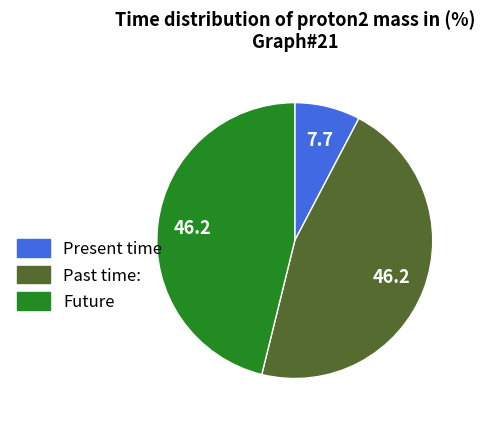

Is the sum of Past time: and Present time greater than half?

Yes